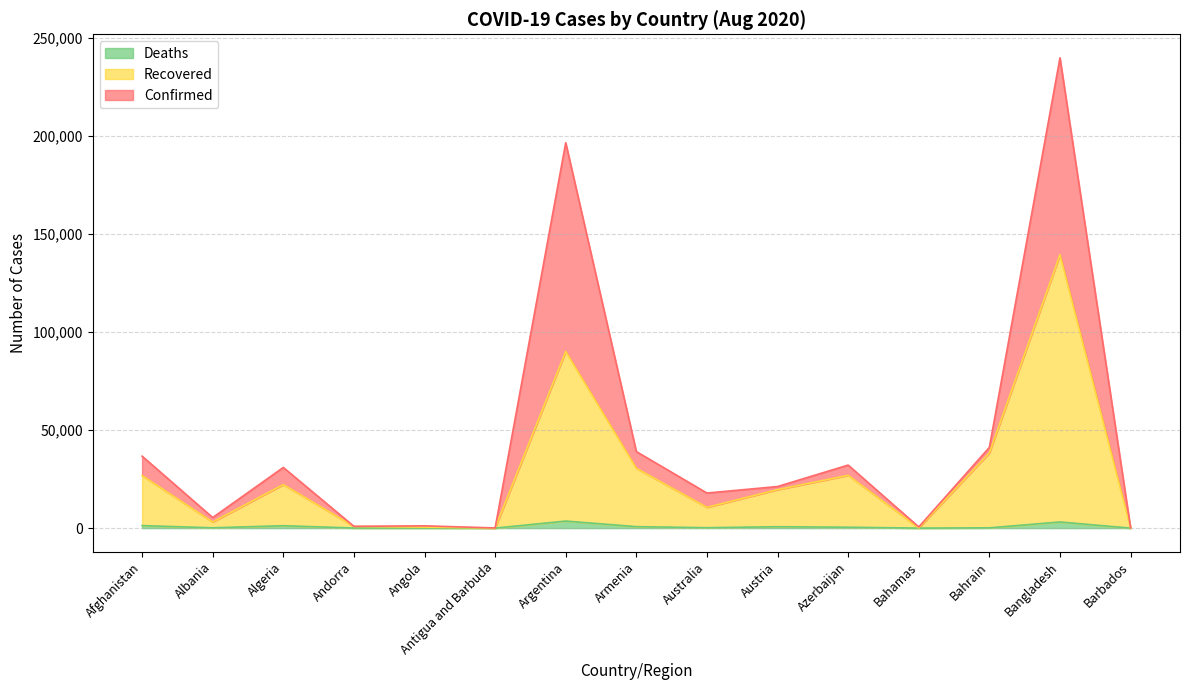

At which label does Confirmed first exceed 21212?

Afghanistan